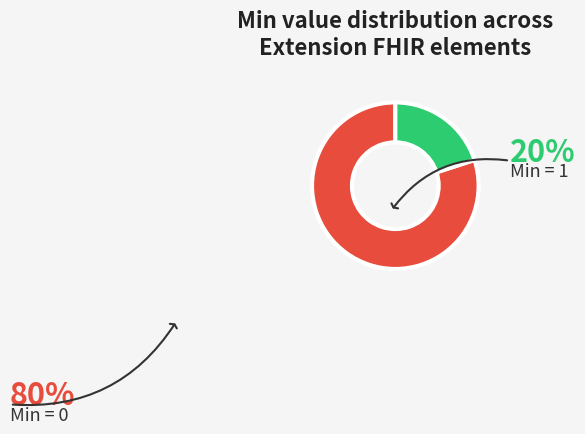

Is there any slice that represents more than half of the pie?

Yes